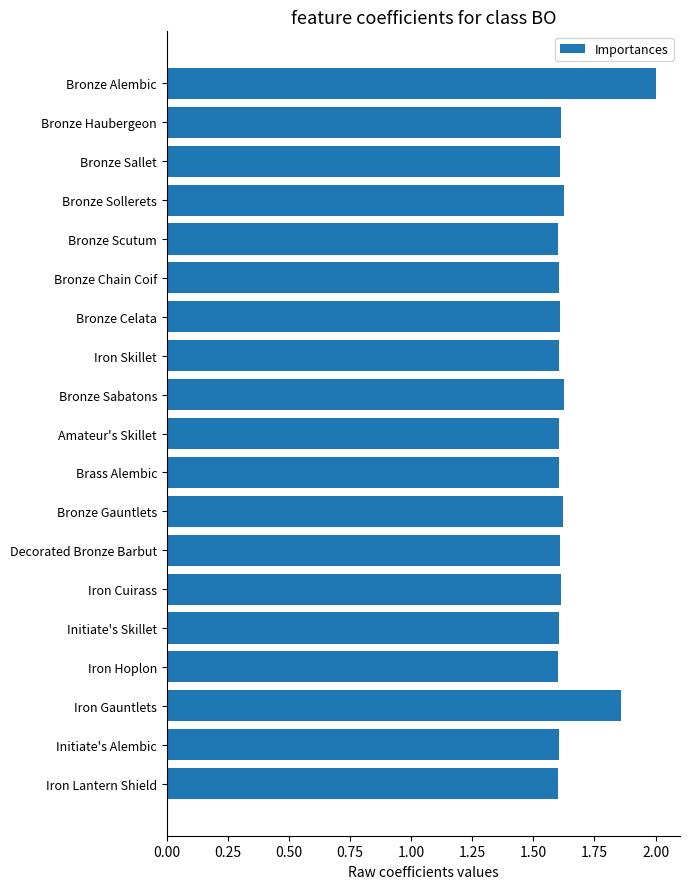

What is the label of the 14th bar from the bottom?

Bronze Chain Coif